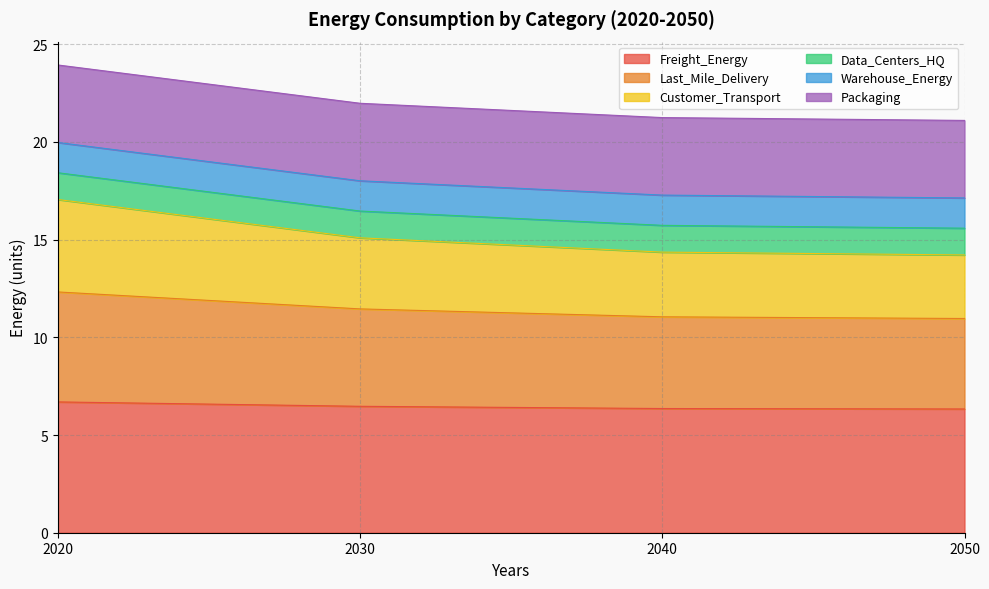

What is the total value across all series at 2040?

21.2